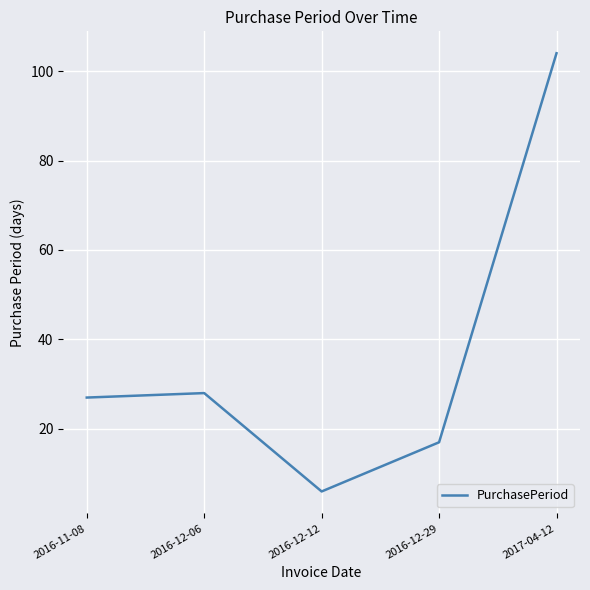

Which category has the highest value across all series?

2017-04-12